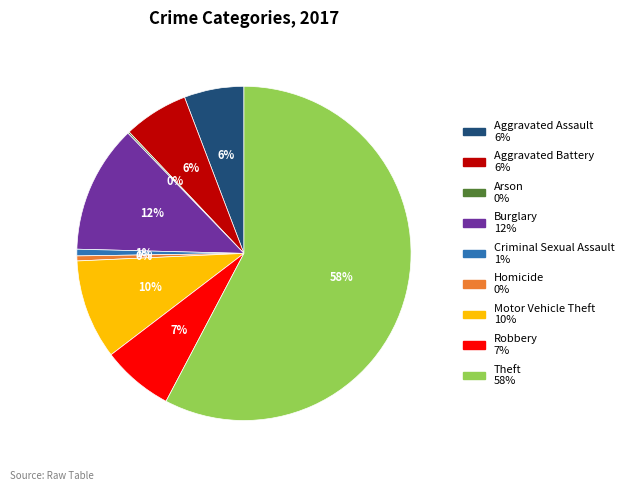

What percentage is the Robbery slice, to the nearest percent?

7%